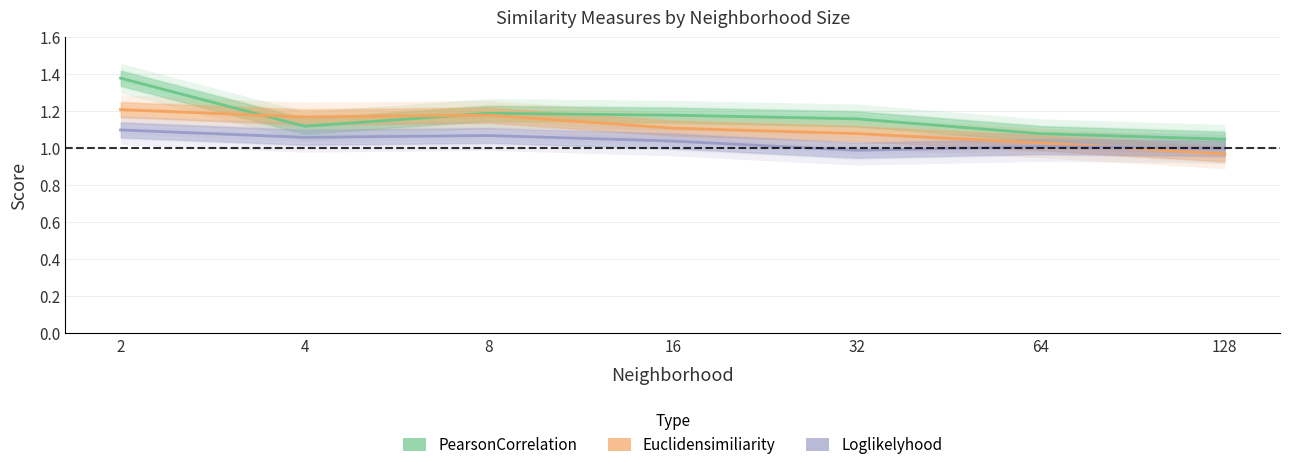

Rank the series at 32 from highest to lowest value.

PearsonCorrelation, Euclidensimiliarity, Loglikelyhood